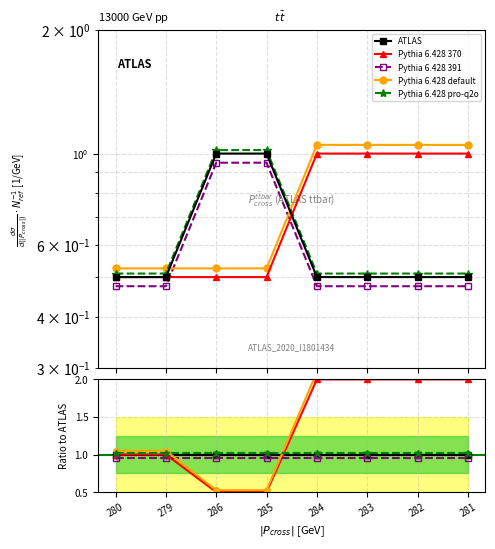

The Pythia 6.428 370 series shows 0.3 at 285. True or false?

False